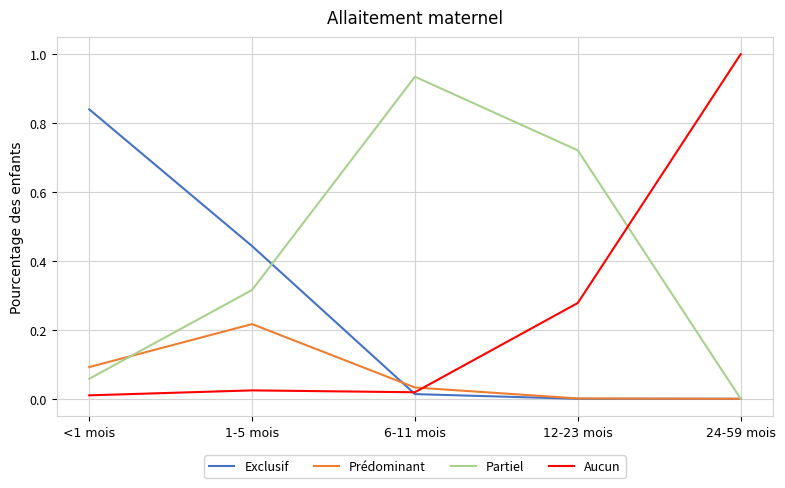

What position from the right is 24-59 mois?

1